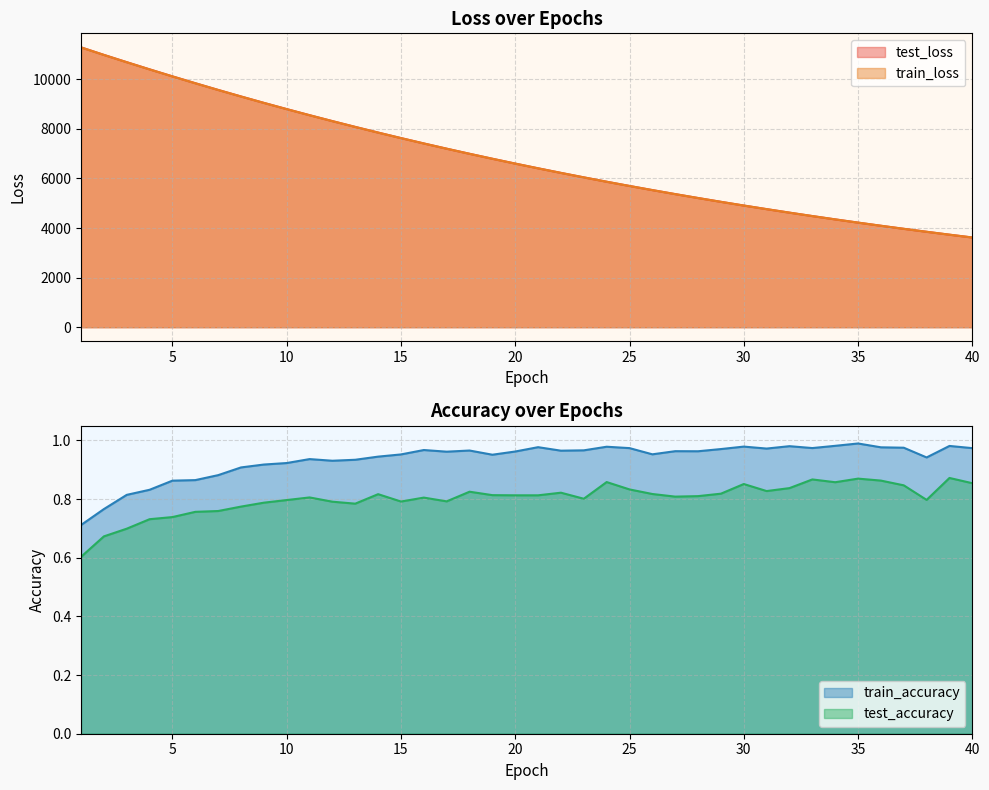

True or false: train_accuracy and train_loss cross at least once.

False